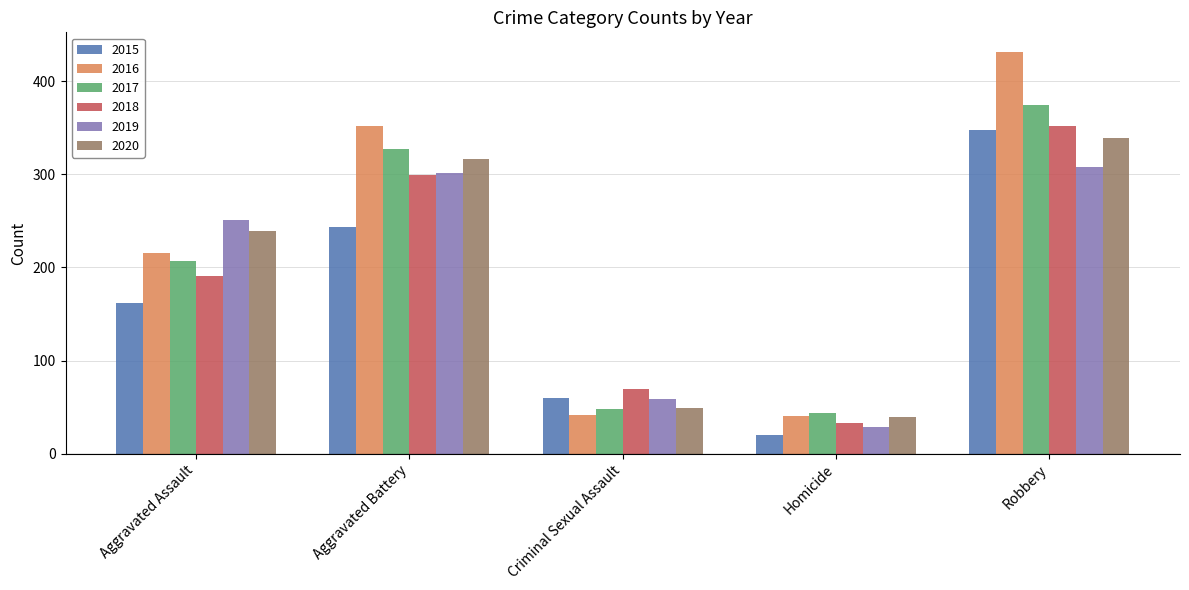

What is the sum of all 2020 values?

982